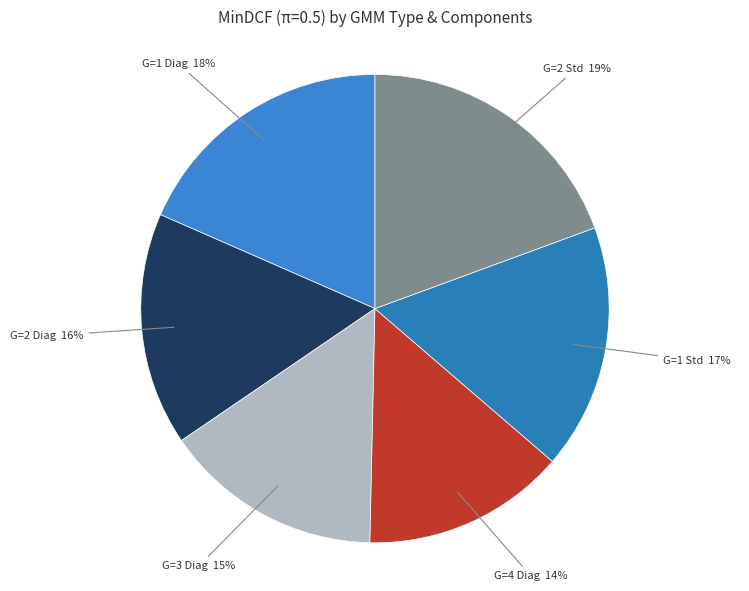

What is the smallest slice in the pie chart?

G=4 Diag